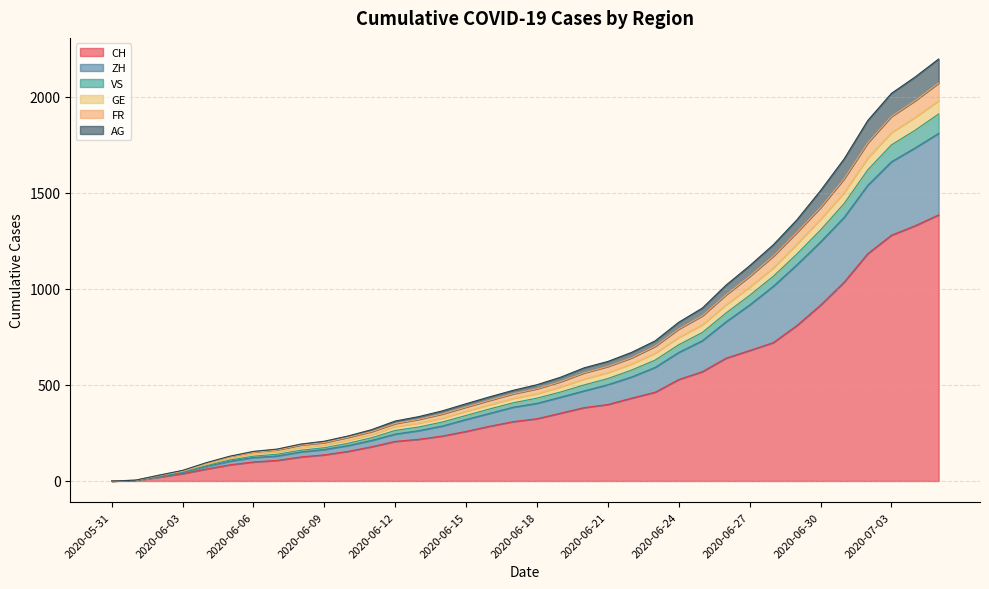

At which category is the sum across all series the highest?

2020-07-05